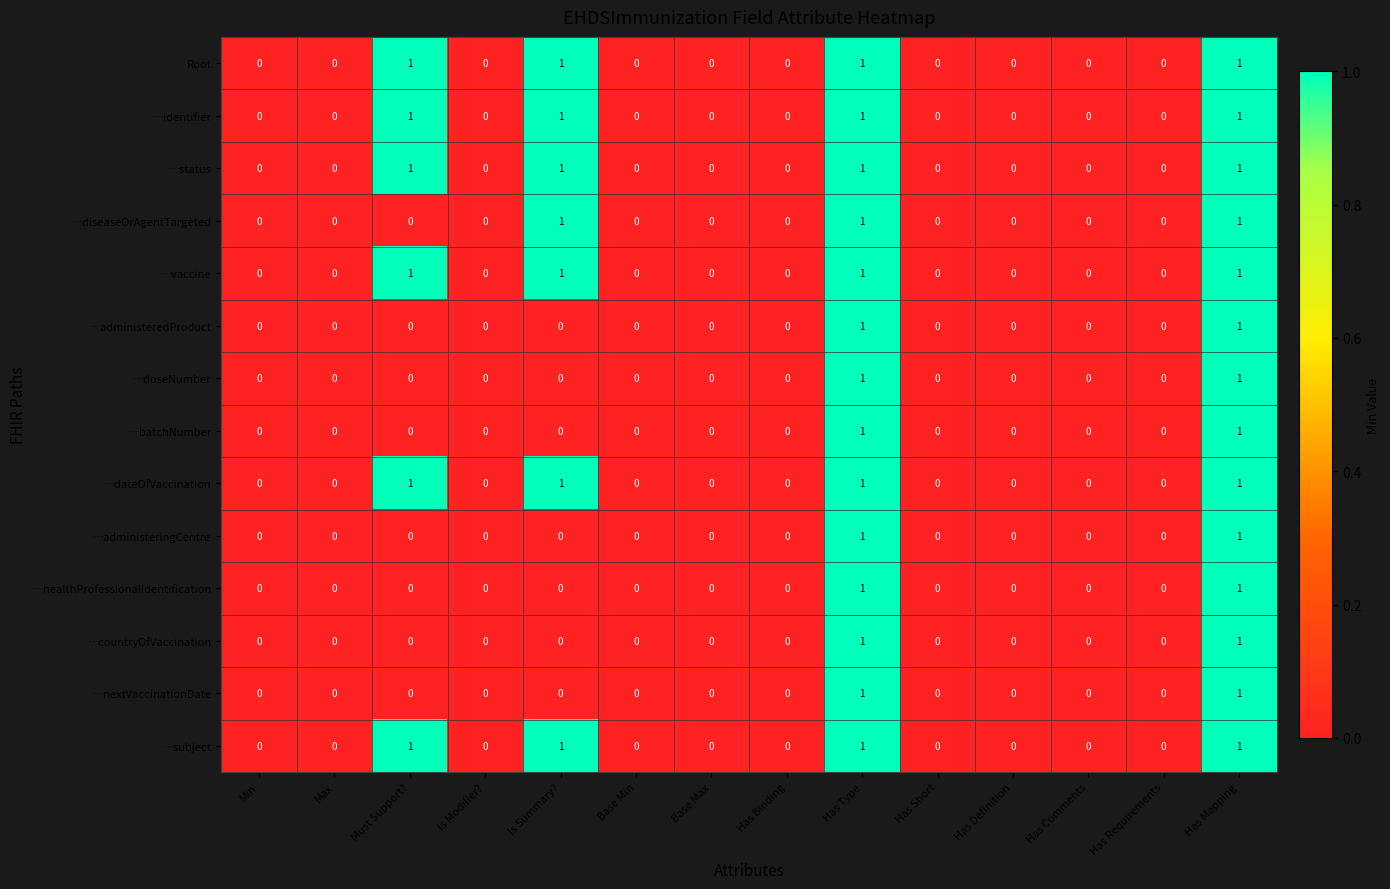

Is the value of …identifier at Is Summary? greater than the value of Root at Max?

Yes